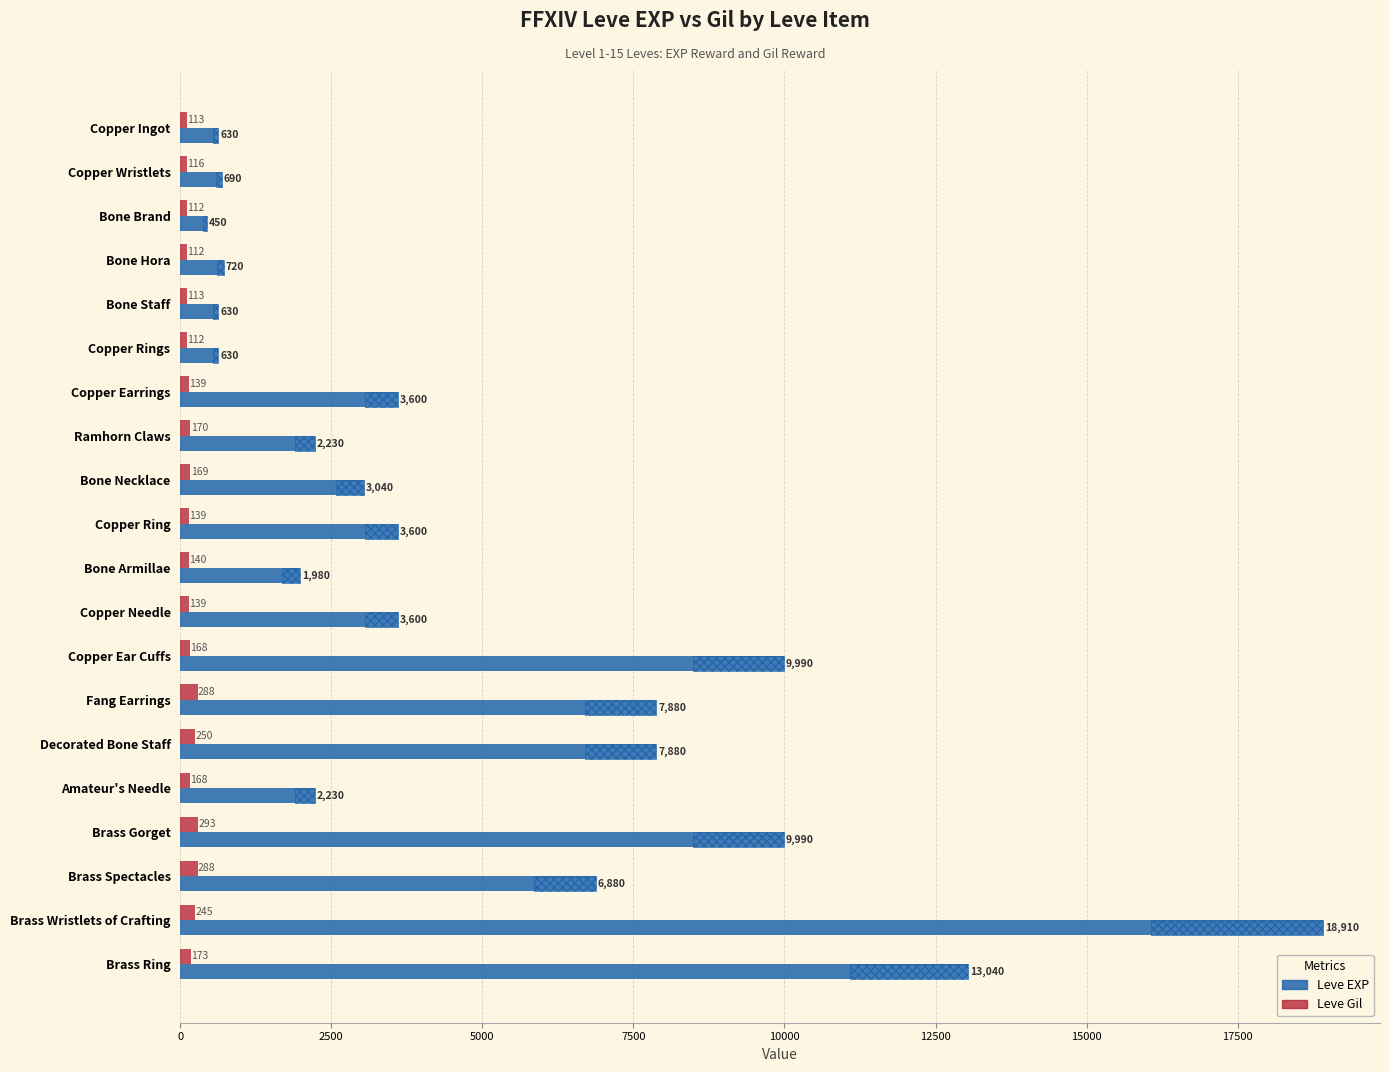

What is the difference between the second highest and minimum values in the Leve Gil series?

176